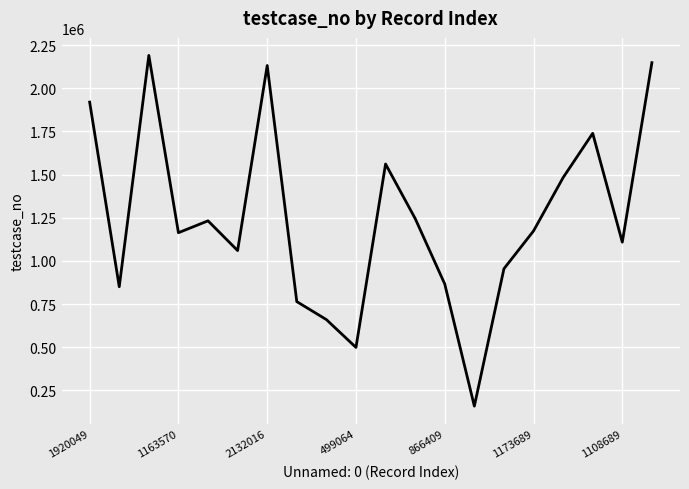

What is the difference between the maximum and minimum values?

2031564